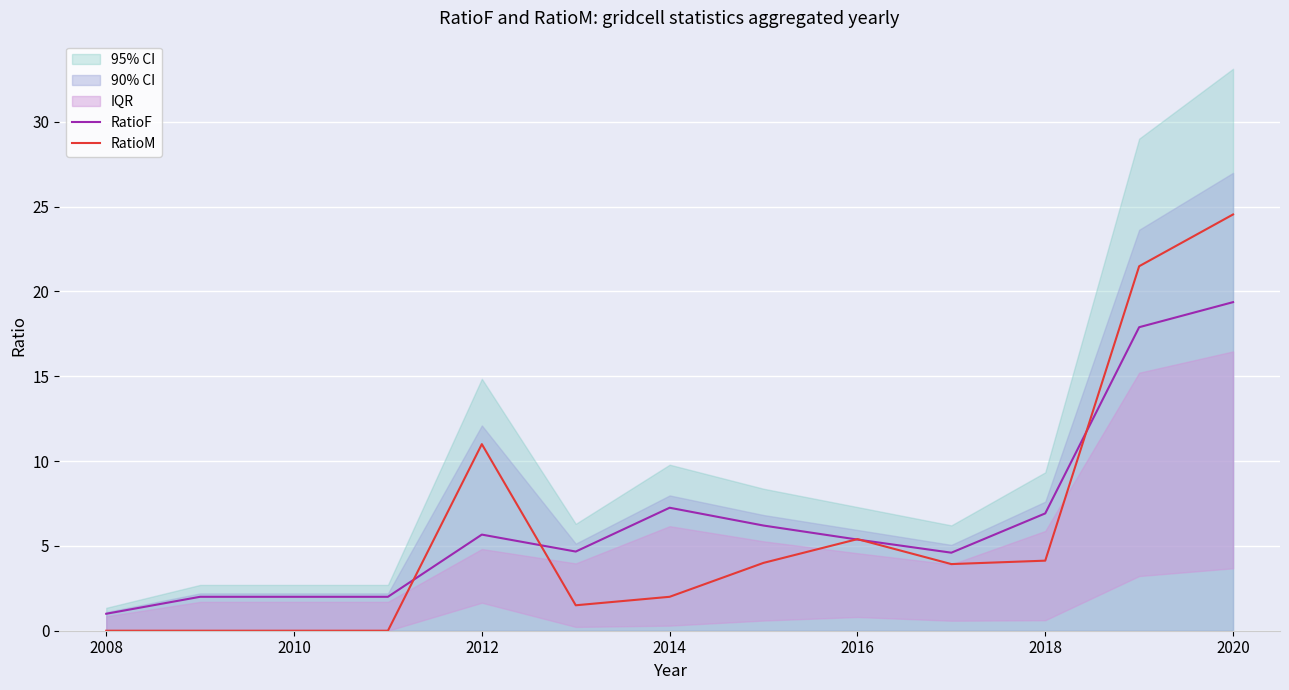

What is the lowest value of the RatioF series?

1.0